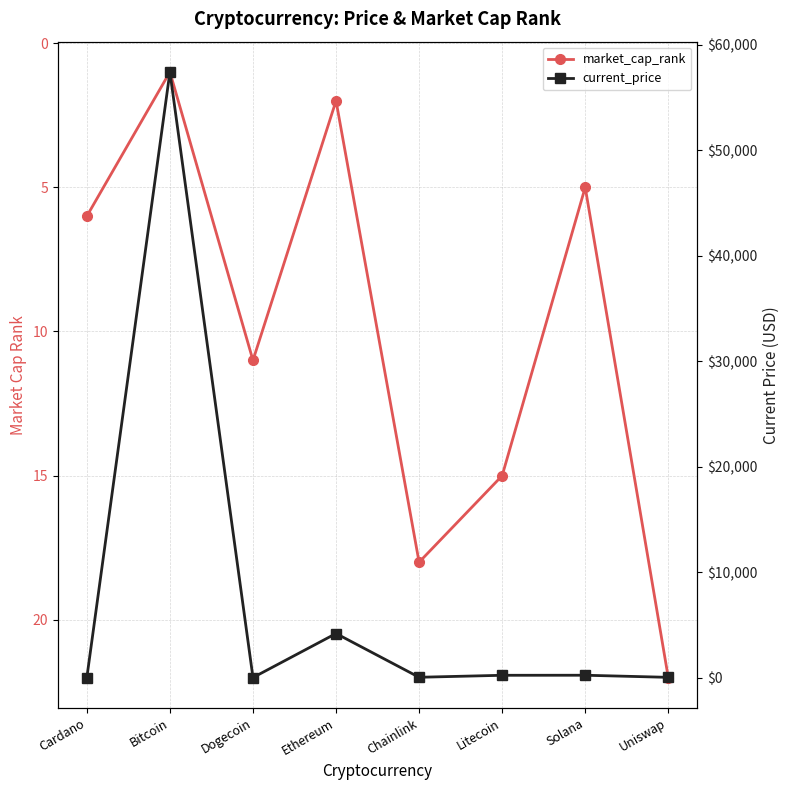

Which category has the highest value in the market_cap_rank series?

Uniswap